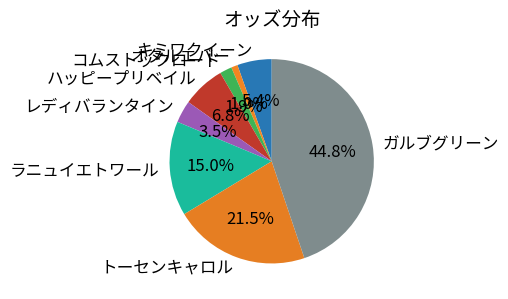

The キミワクイーン slice represents 5% of the pie. True or false?

True